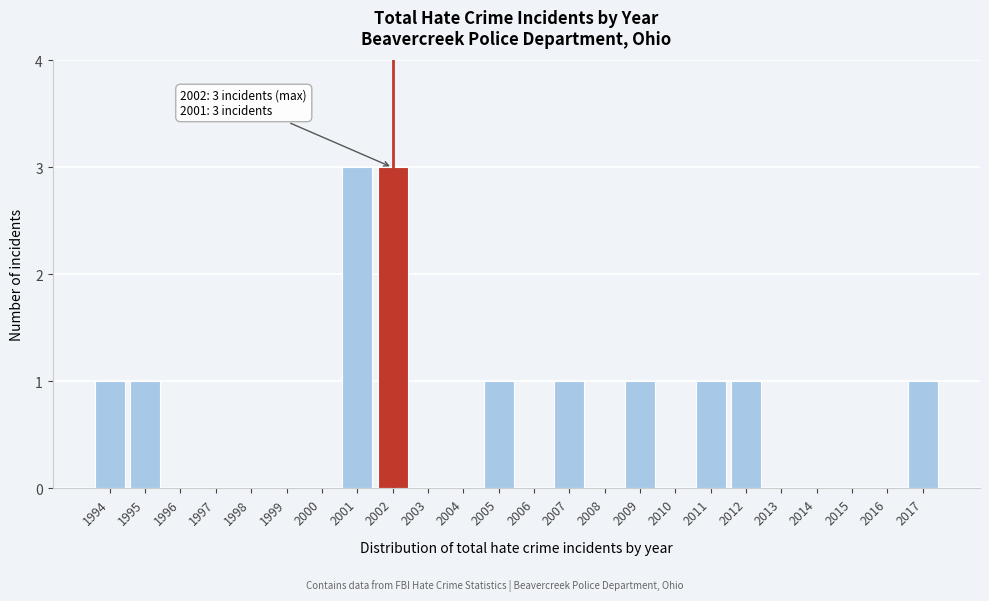

Reading right to left, what are all the values shown in this chart?

2017=1	2016=0	2015=0	2014=0	2013=0	2012=1	2011=1	2010=0	2009=1	2008=0	2007=1	2006=0	2005=1	2004=0	2003=0	2002=3	2001=3	2000=0	1999=0	1998=0	1997=0	1996=0	1995=1	1994=1